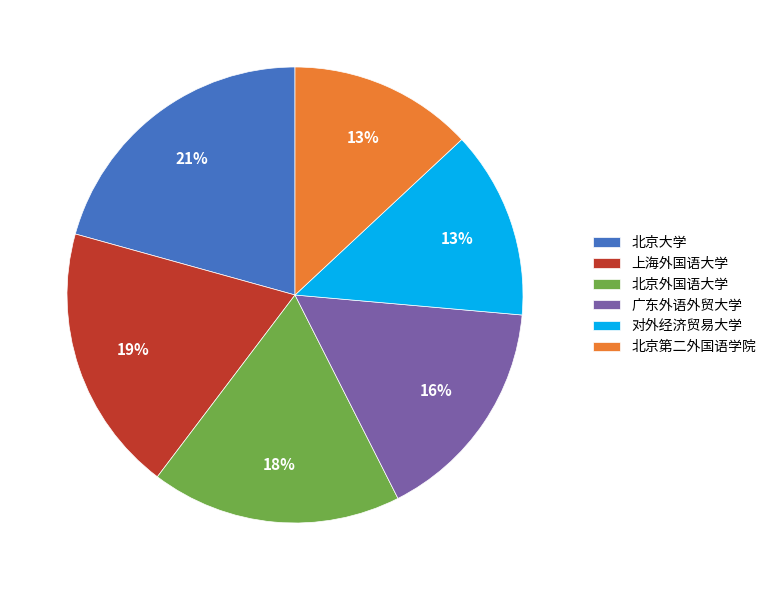

The 对外经济贸易大学 slice represents 24% of the pie. True or false?

False